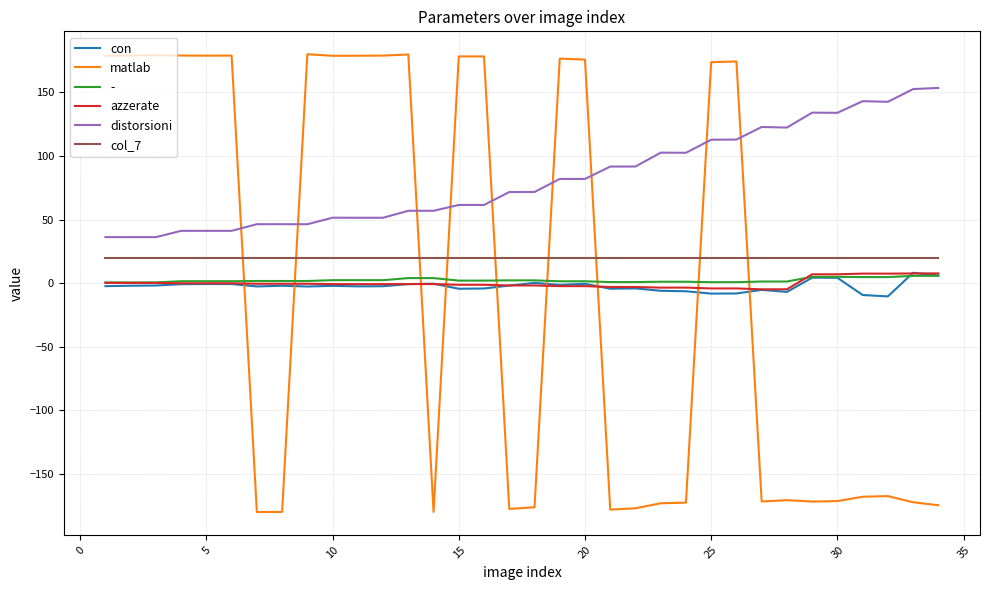

Which series has the largest range (max minus min)?

matlab